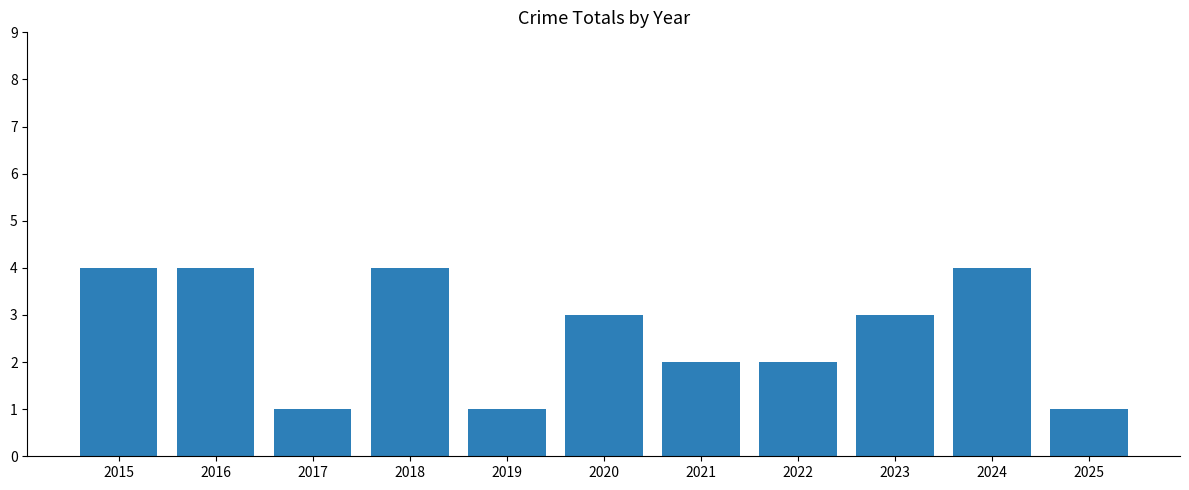

What is the maximum value shown in the chart?

4